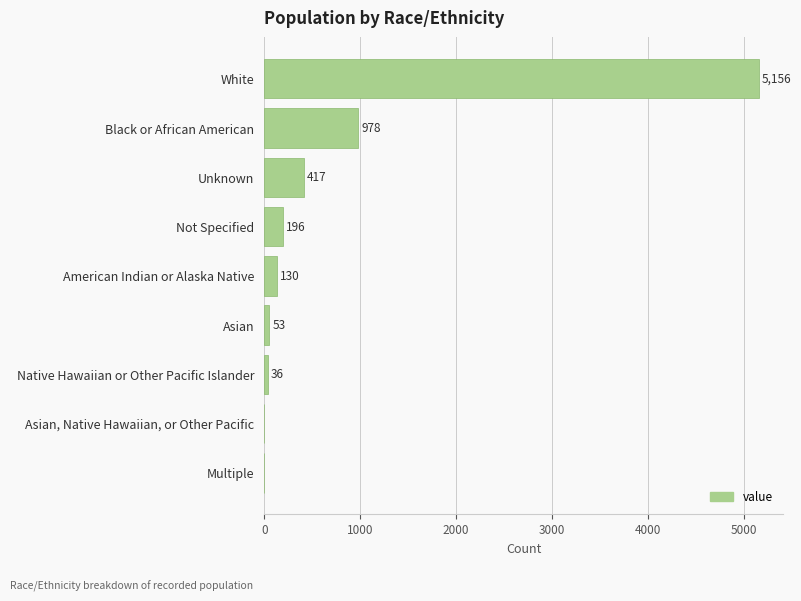

What is the sum of the values at Unknown and Asian, Native Hawaiian, or Other Pacific?

417